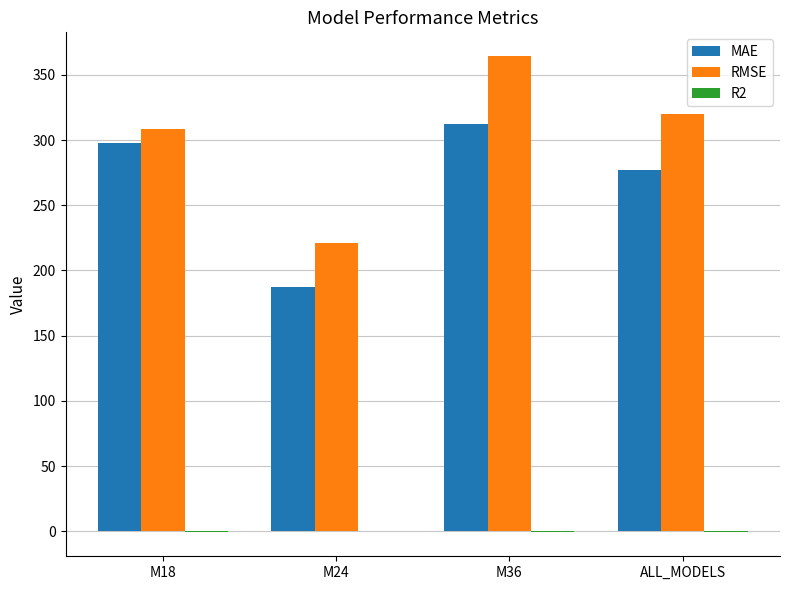

How many data points in MAE are above 298?

2